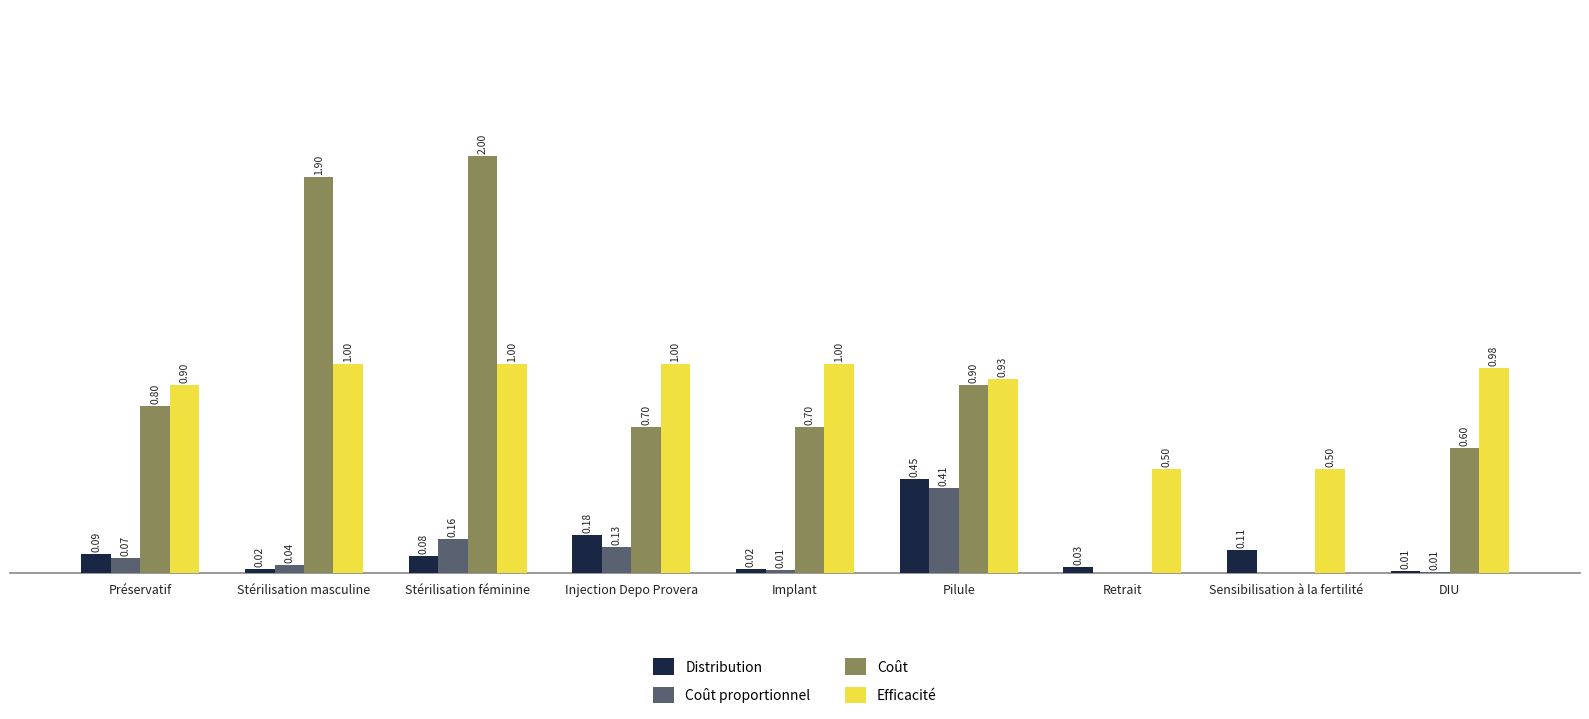

Is the value of Coût at Implant greater than the value of Coût proportionnel at Retrait?

Yes